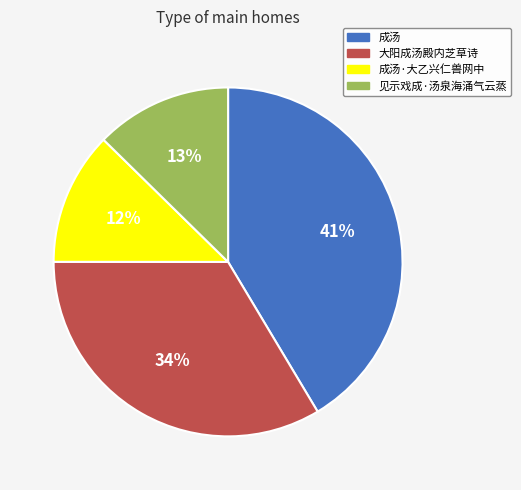

Which slice is the largest?

成汤